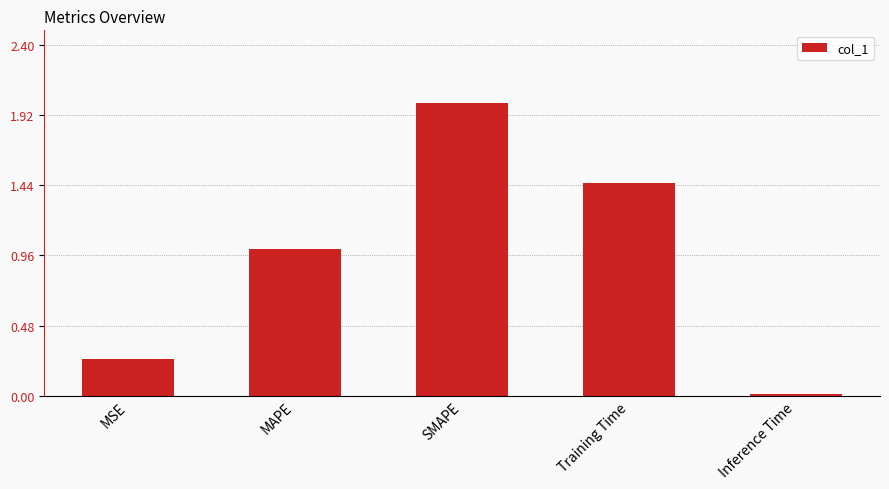

What position from the left is MSE?

1